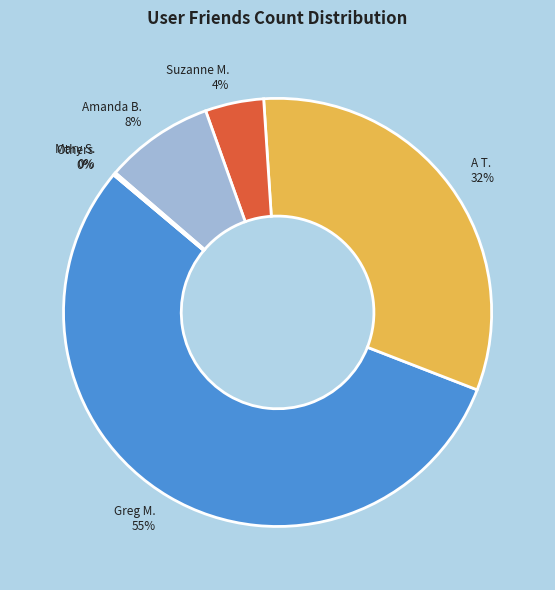

How much of the chart is everything except A T. (159)?

68.1%